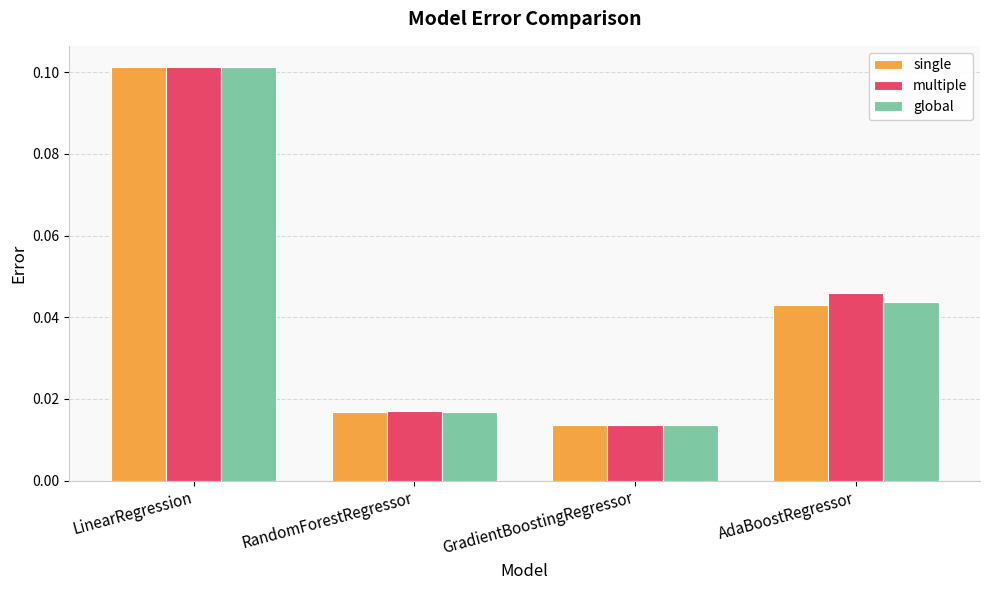

The value of global at LinearRegression is 0.0. True or false?

False